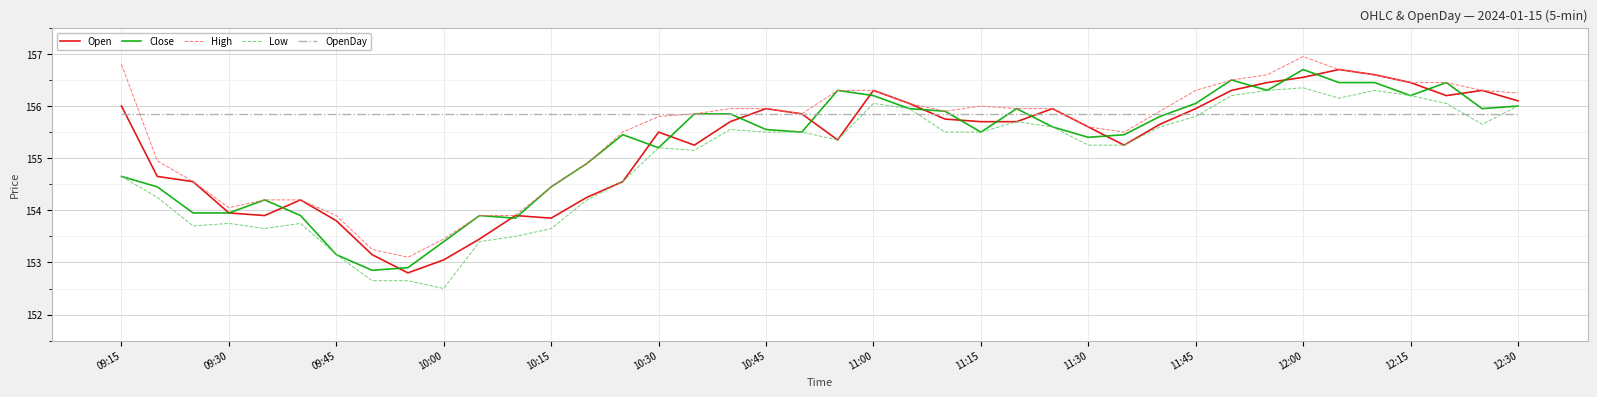

Which series has the largest total across all categories?

OpenDay